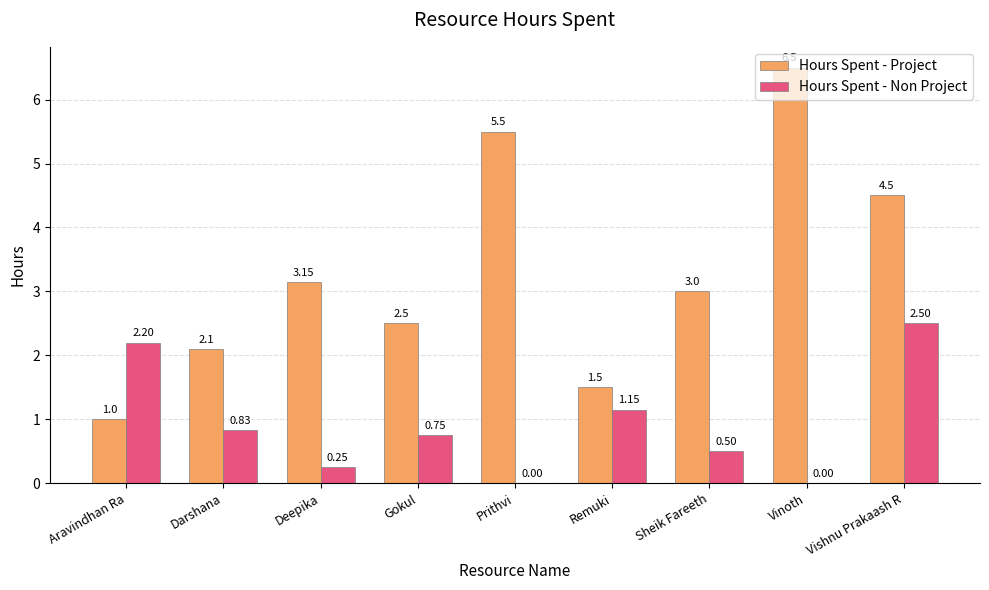

Is it true that Hours Spent - Non Project equals 1.1 at Gokul?

False